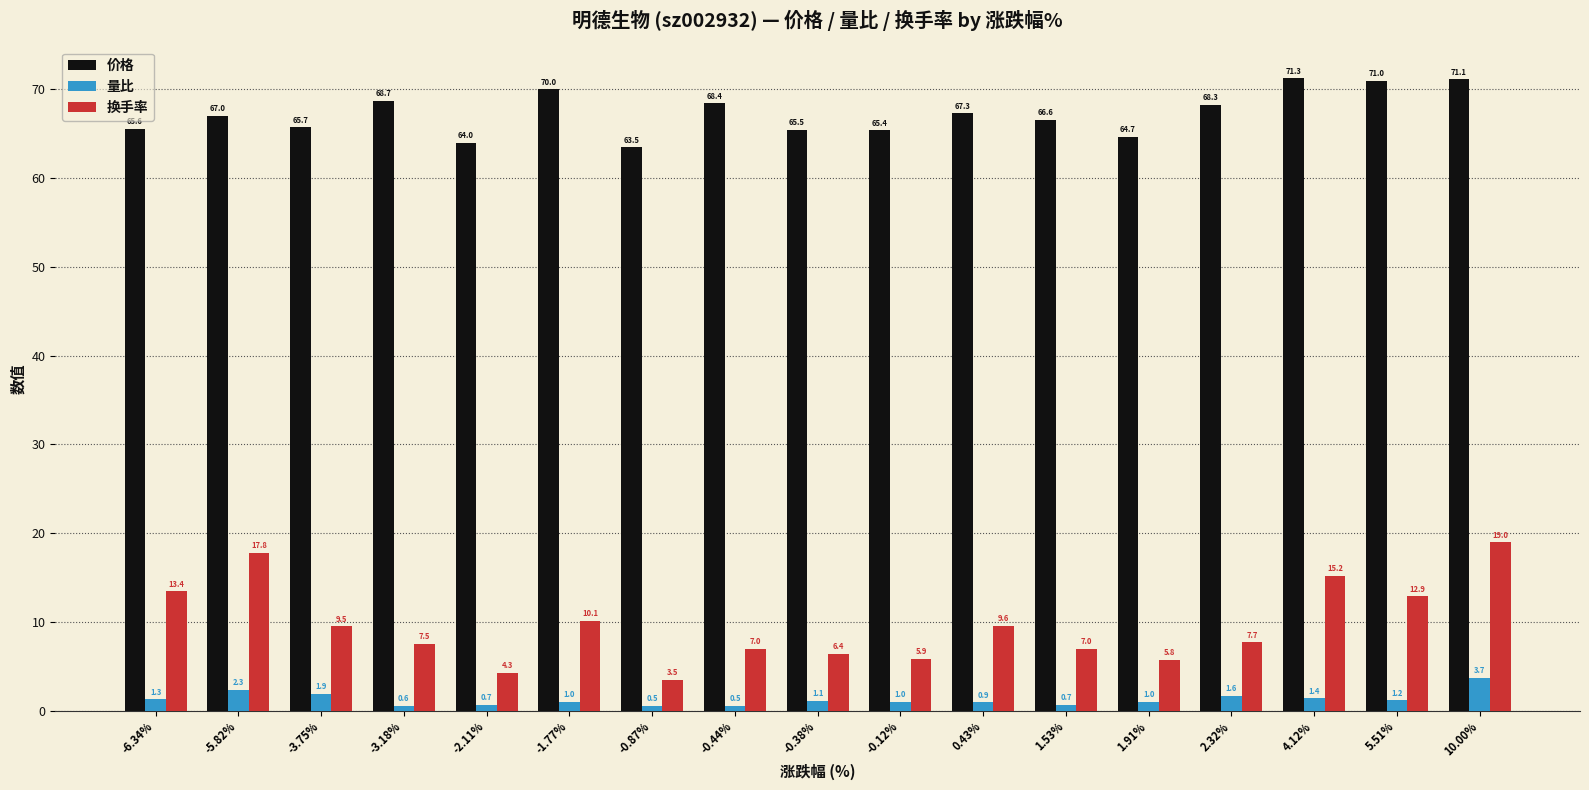

What is the label of the 11th bar from the right?

-0.87%